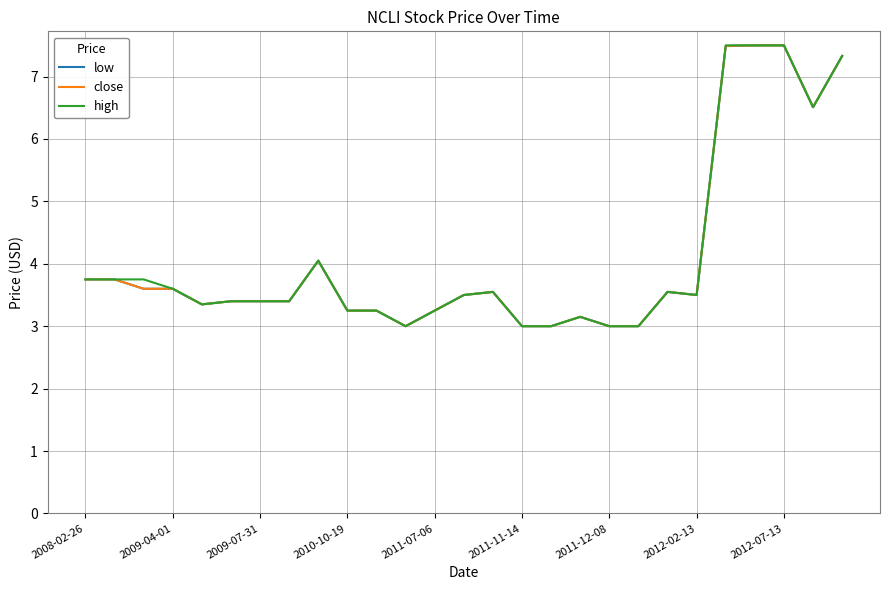

Is this an area chart (filled region under the line)?

No